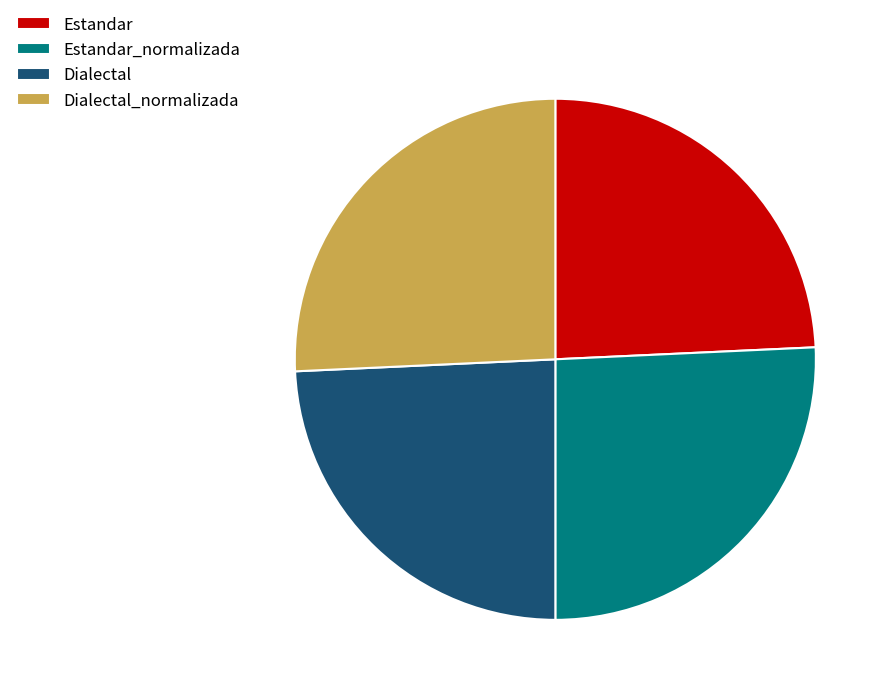

Is the sum of Dialectal_normalizada and Estandar_normalizada greater than half?

Yes